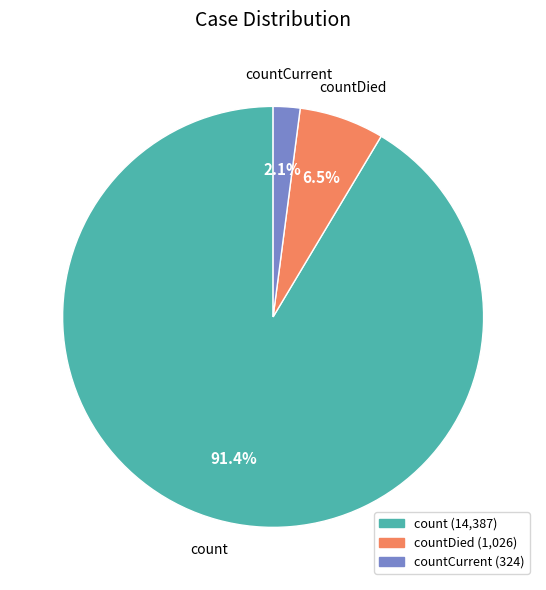

What percentage is NOT represented by count?

8.6%